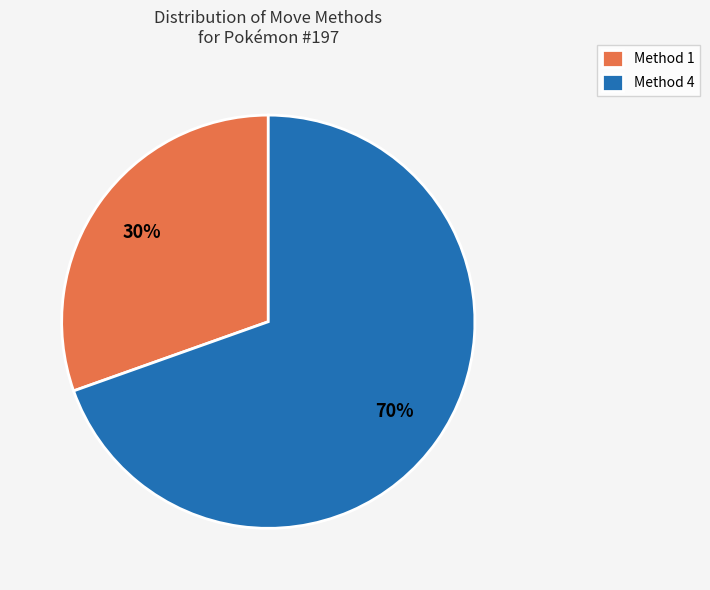

The Method 1 slice represents 30% of the pie. True or false?

True